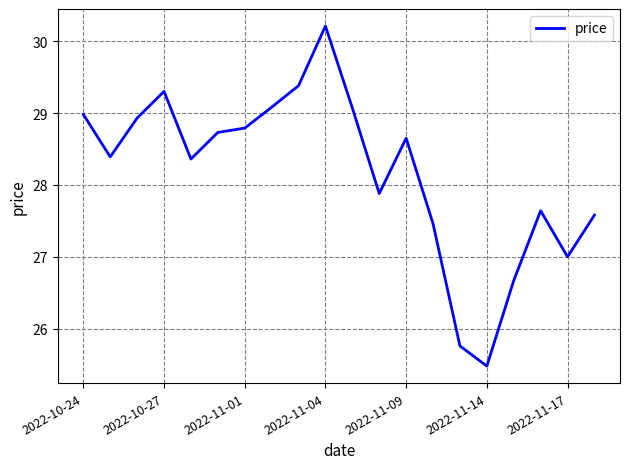

Is this an area chart (filled region under the line)?

No